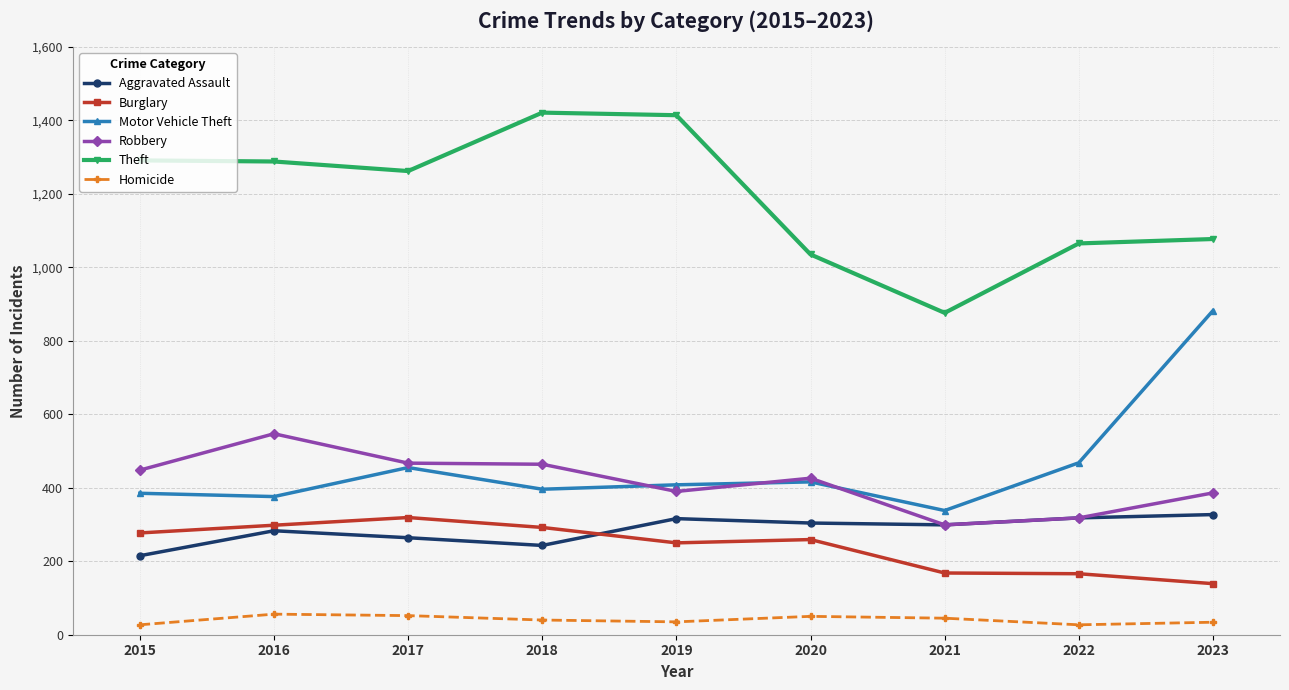

Between 2019 and 2021, which series saw the biggest shift?

Theft